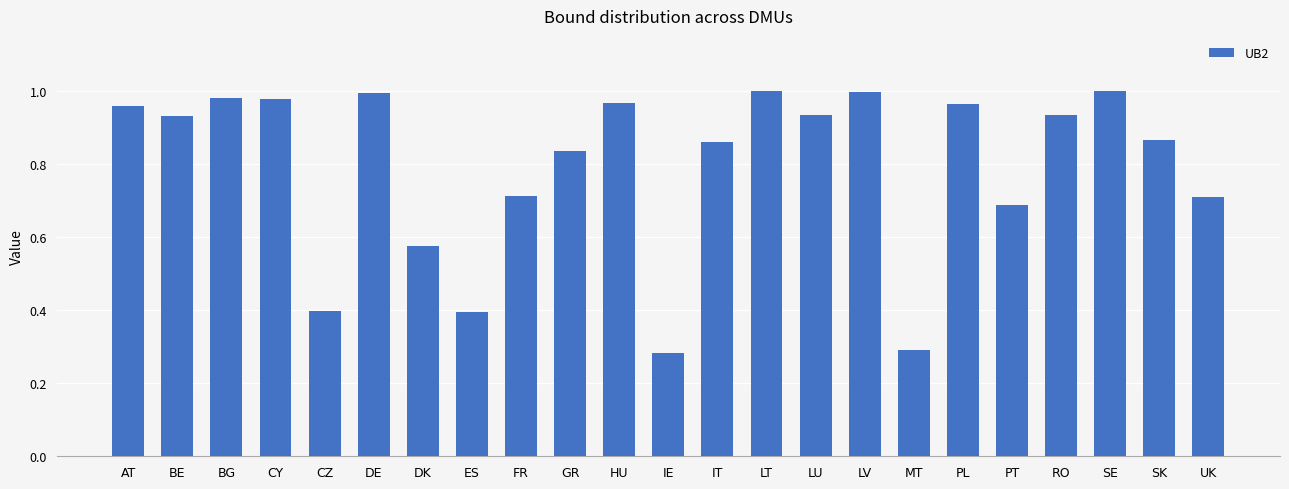

Is it true that the value at LT is 0.3?

False